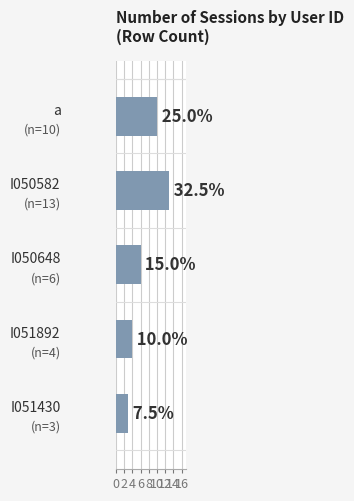

Are the bars horizontal?

Yes